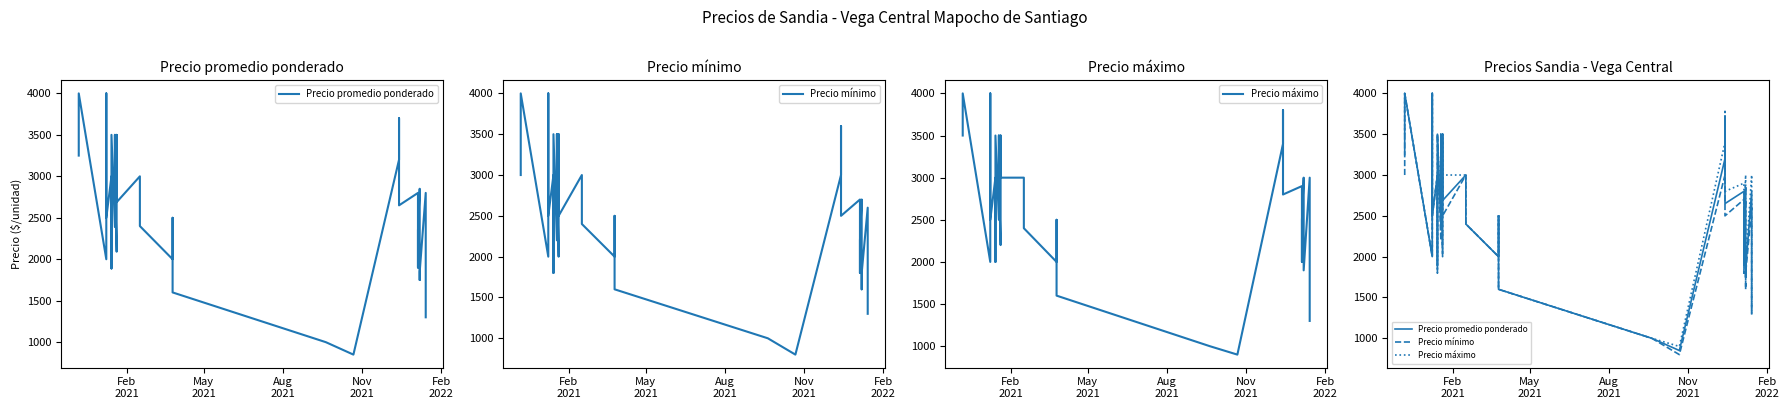

True or false: Precio máximo has a value of 4972 at 15.

False